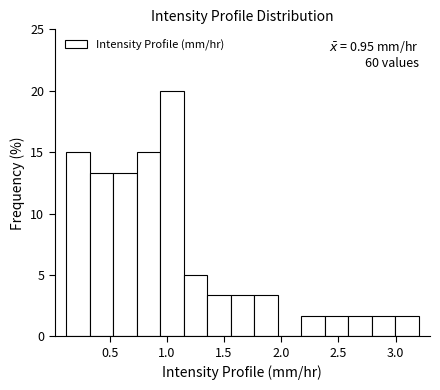

Over which range of the x-axis is the bar tallest?

0.95 to 1.15